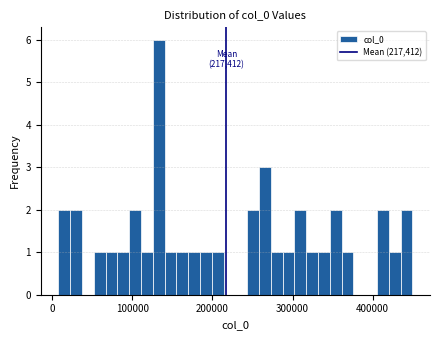

Read against the x-axis, roughly where is the centre of the tallest bar?

130000